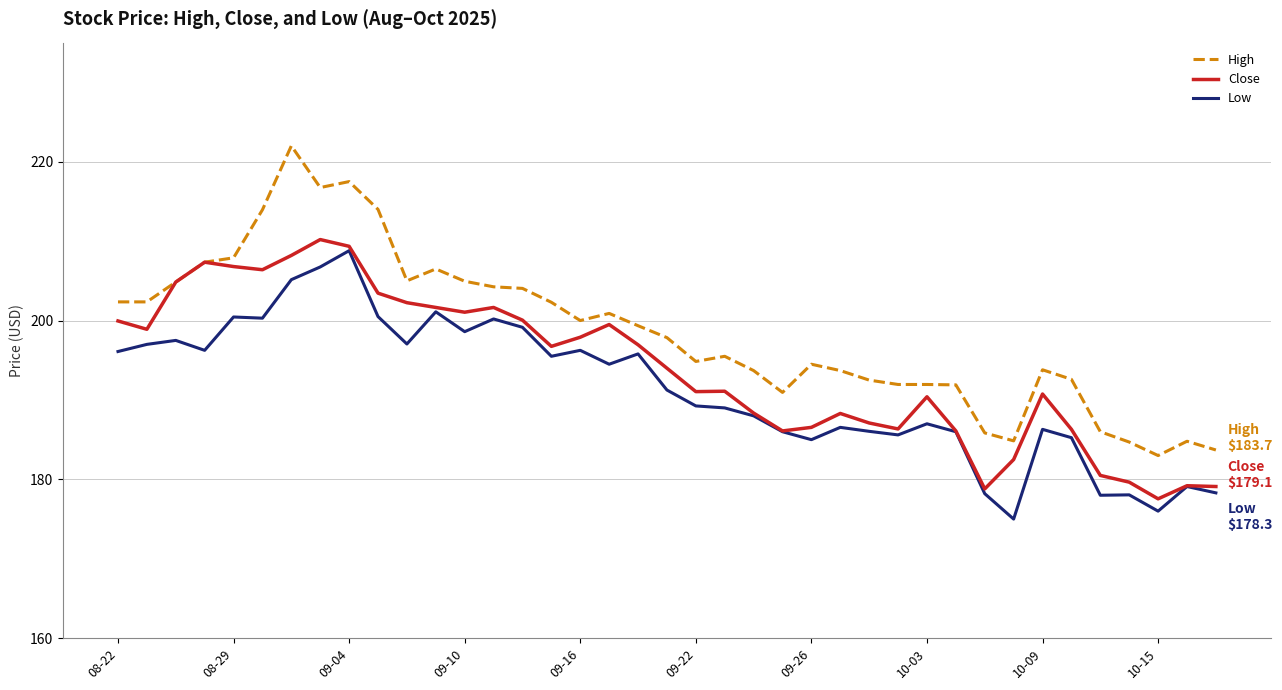

Which series has the widest spread of values?

High